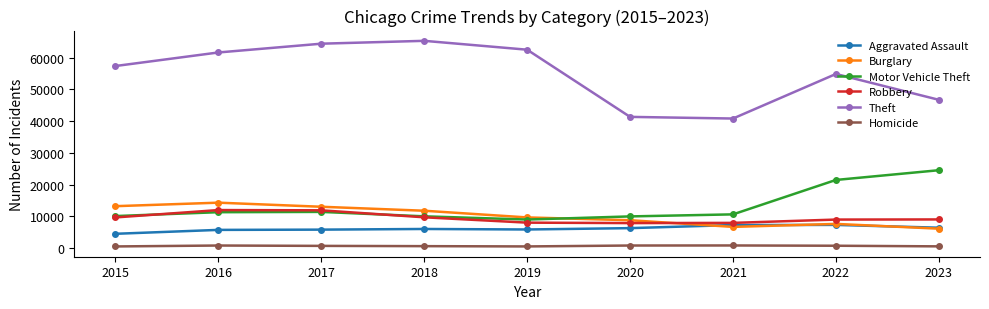

What is the highest value of the Motor Vehicle Theft series?

24515